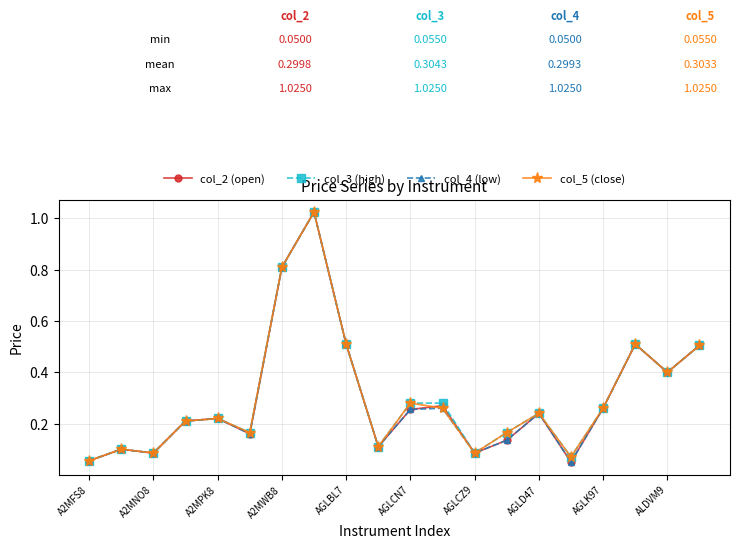

At how many categories does at least one series exceed 0?

20